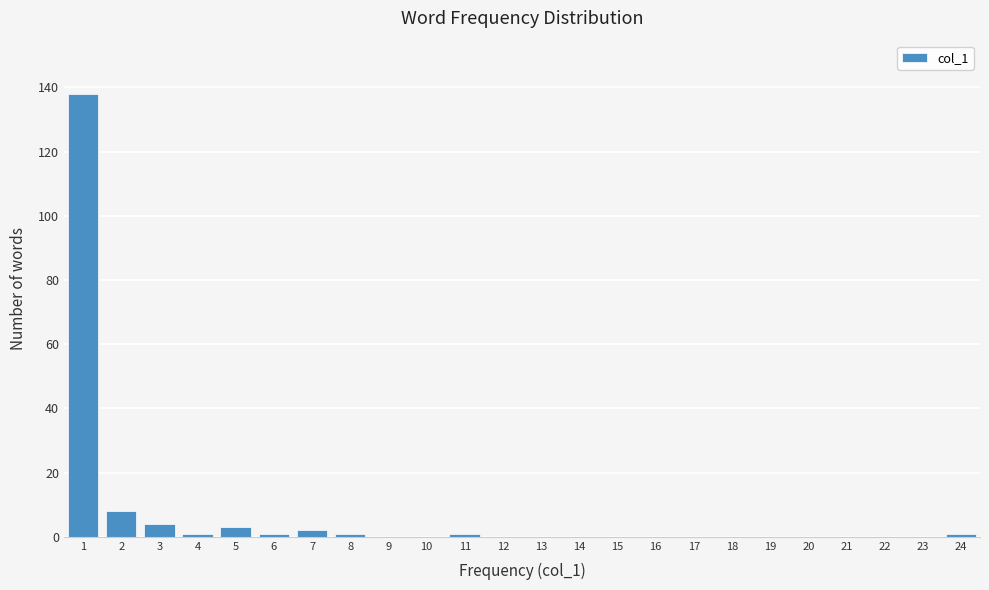

Reading left to right, transcribe this chart: for each bar, give the range it covers on the x-axis and its height. The values are not printed on the chart, so give them approximately, as read against the axis.

0.5 to 1.5: 138
1.5 to 2.5: 8
2.5 to 3.5: 4
3.5 to 4.5: under 2
4.5 to 5.5: 4
5.5 to 6.5: under 2
6.5 to 7.5: 2
7.5 to 8.5: under 2
8.5 to 9.5: 0
9.5 to 10.5: 0
10.5 to 11.5: under 2
11.5 to 12.5: 0
12.5 to 13.5: 0
13.5 to 14.5: 0
14.5 to 15.5: 0
15.5 to 16.5: 0
16.5 to 17.5: 0
17.5 to 18.5: 0
18.5 to 19.5: 0
19.5 to 20.5: 0
20.5 to 21.5: 0
21.5 to 22.5: 0
22.5 to 23.5: 0
23.5 to 24.5: under 2